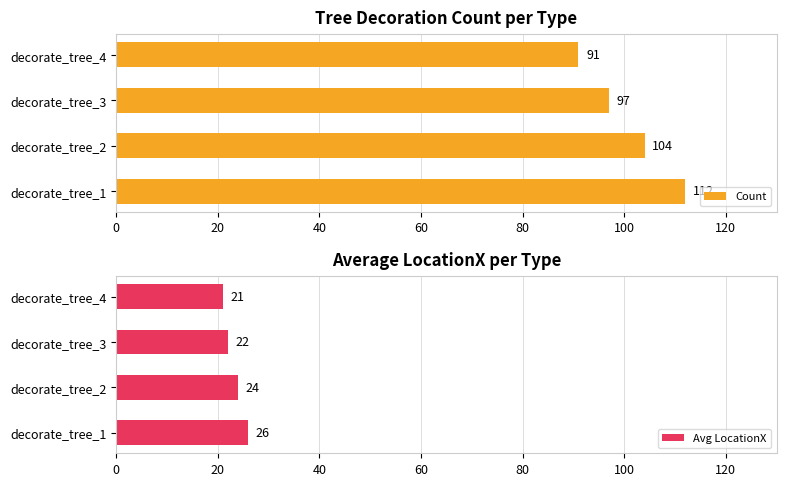

Count the number of categories in the chart.

4